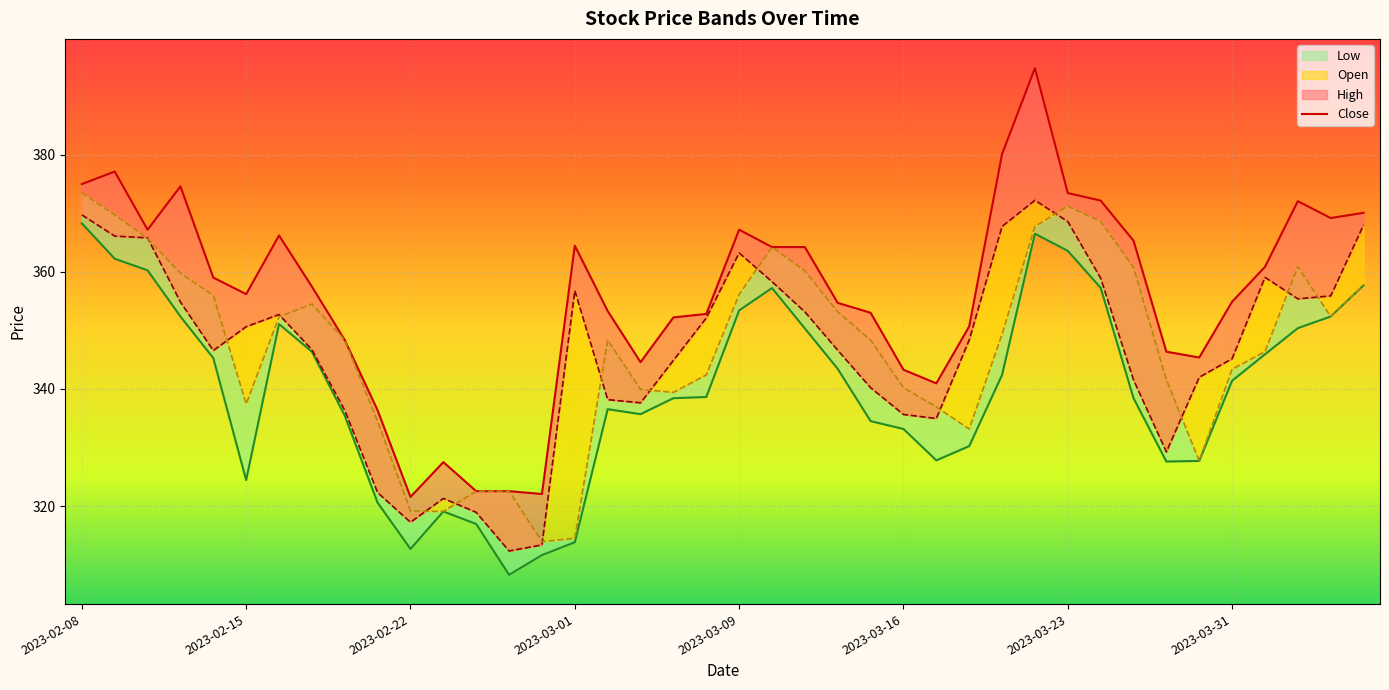

The value at 37 is 372.1. True or false?

True